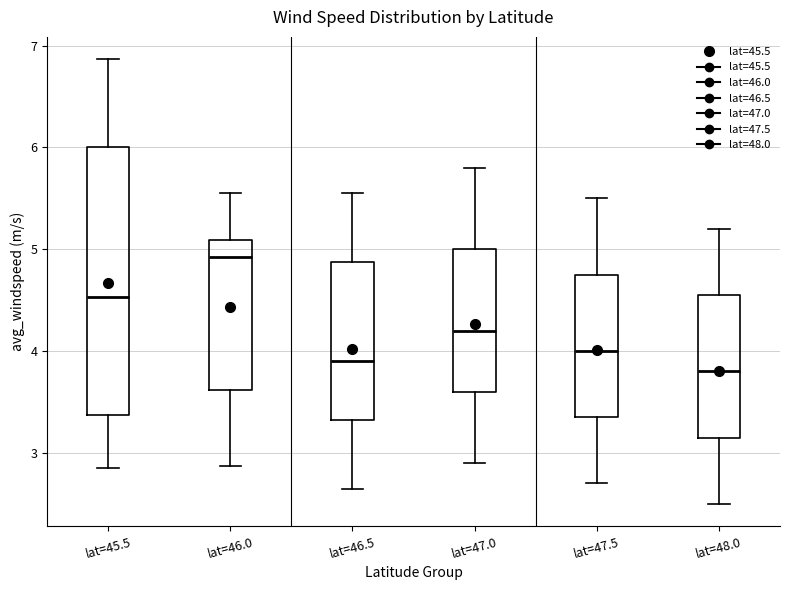

Comparing the boxes themselves (not the whiskers), which one is the tallest?

lat=45.5